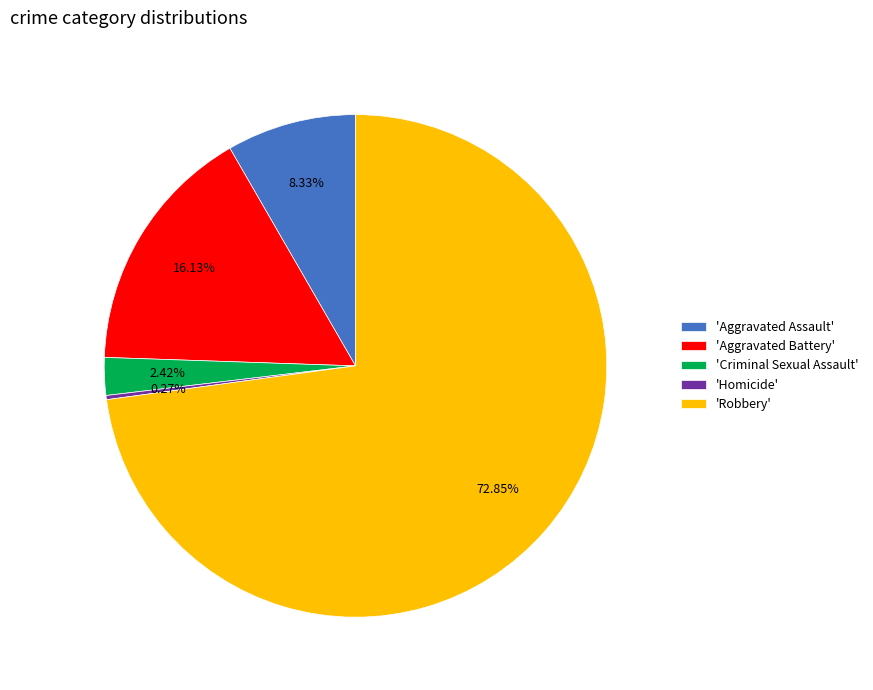

What is the majority slice?

'Robbery'